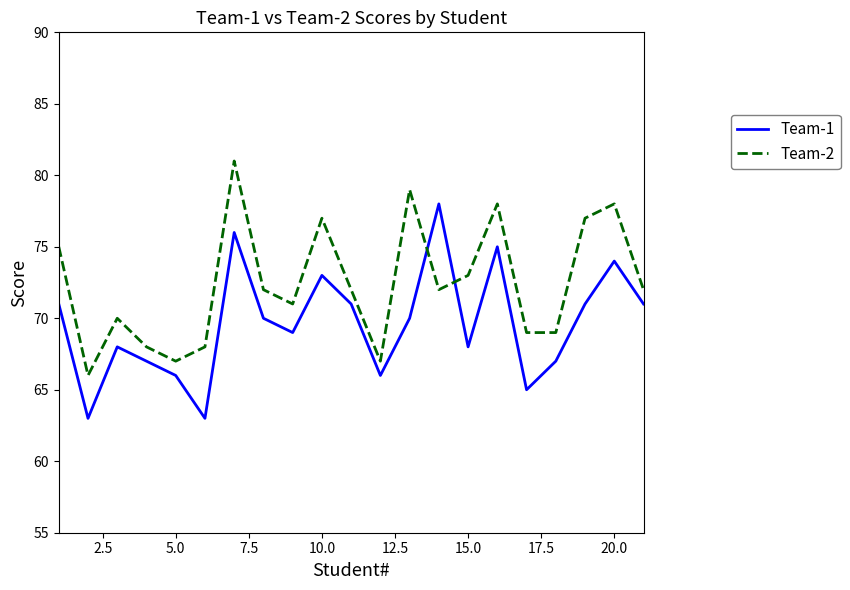

List the series in order of their overall mean, highest first.

Team-2, Team-1